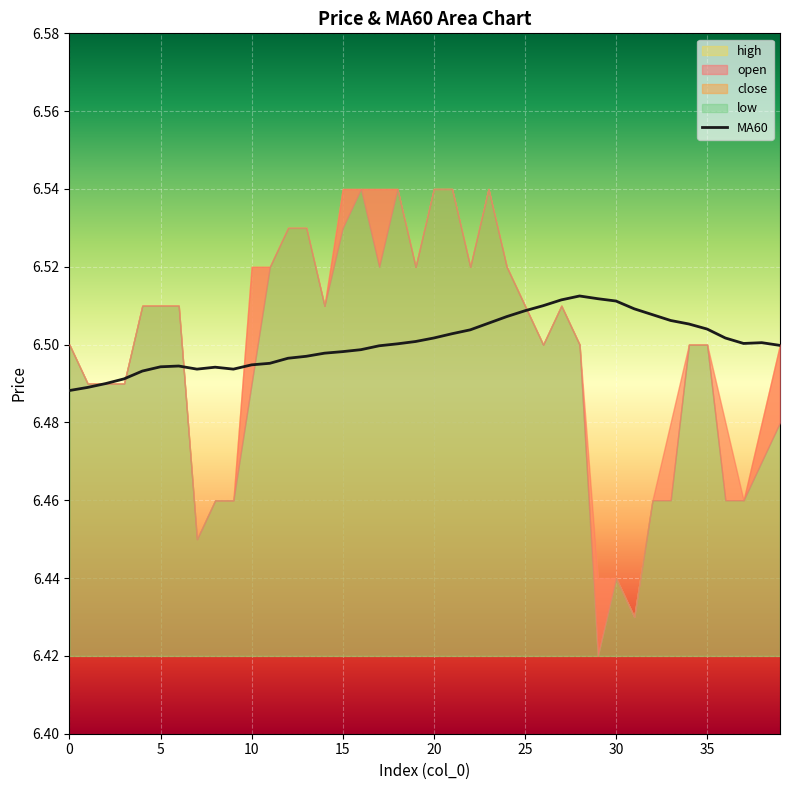

The MA60 series shows 1.5 at 5. True or false?

False